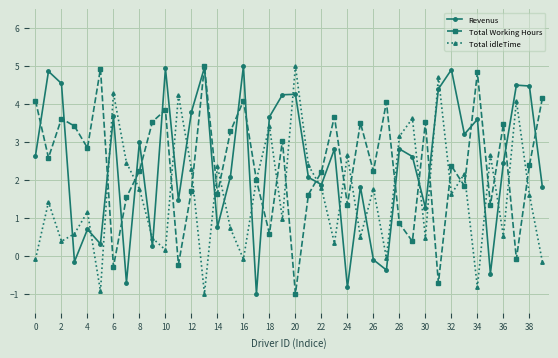

How many intersections are there between Revenus and Total idleTime?

22